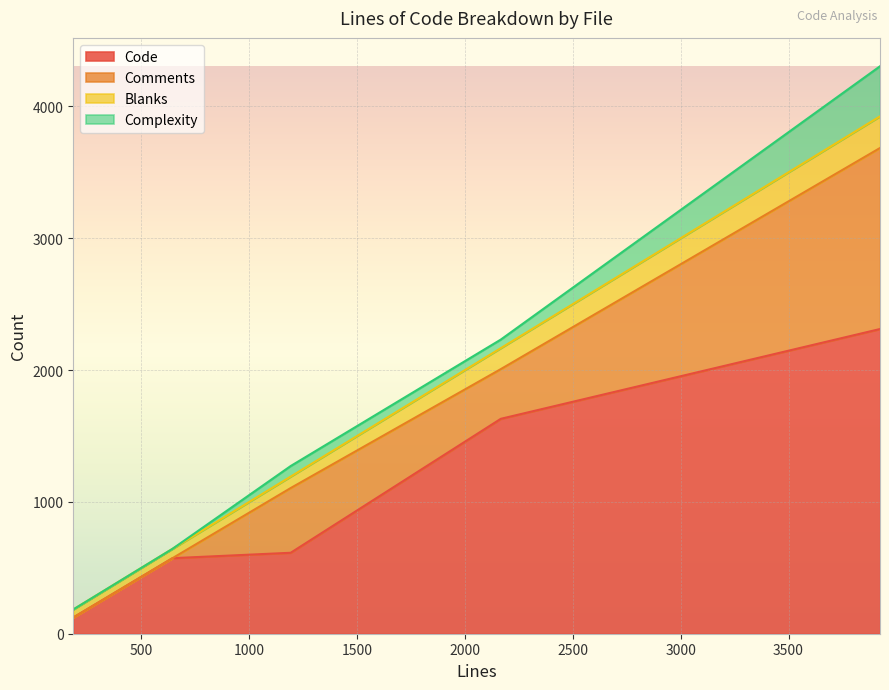

What is the spread (max minus min) of values at 184?

123